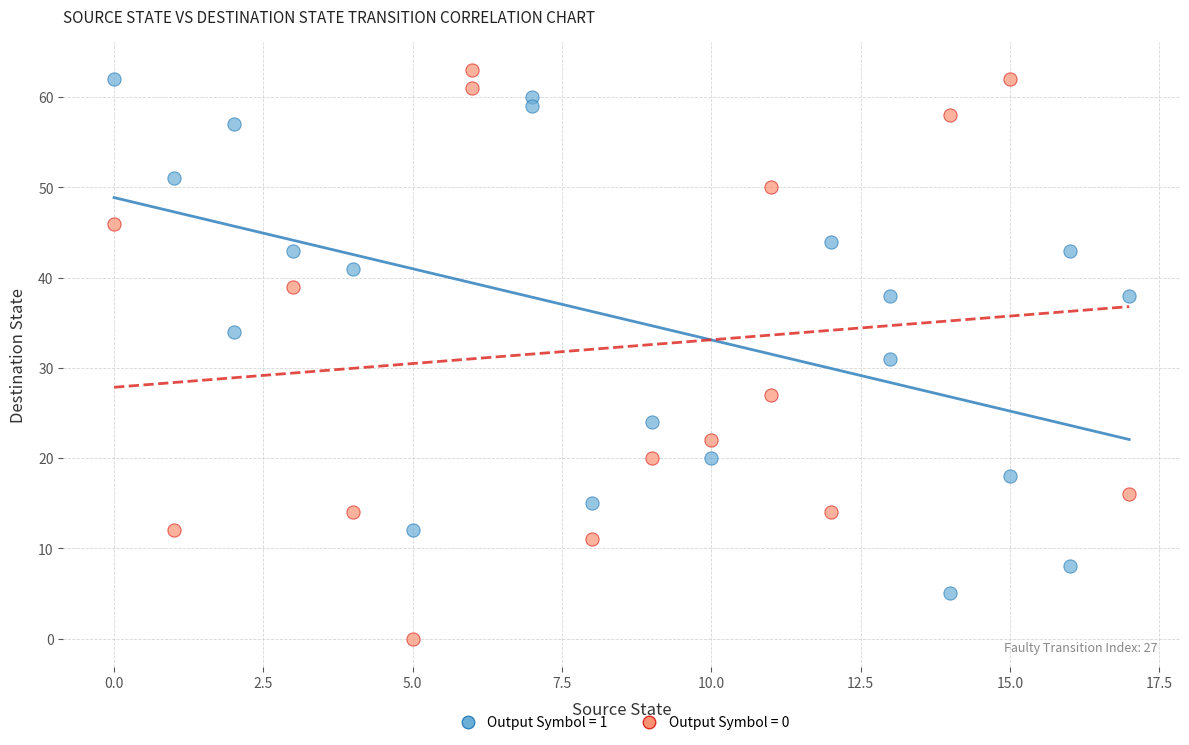

What are all the series names shown in the legend?

Output Symbol = 1, Output Symbol = 0